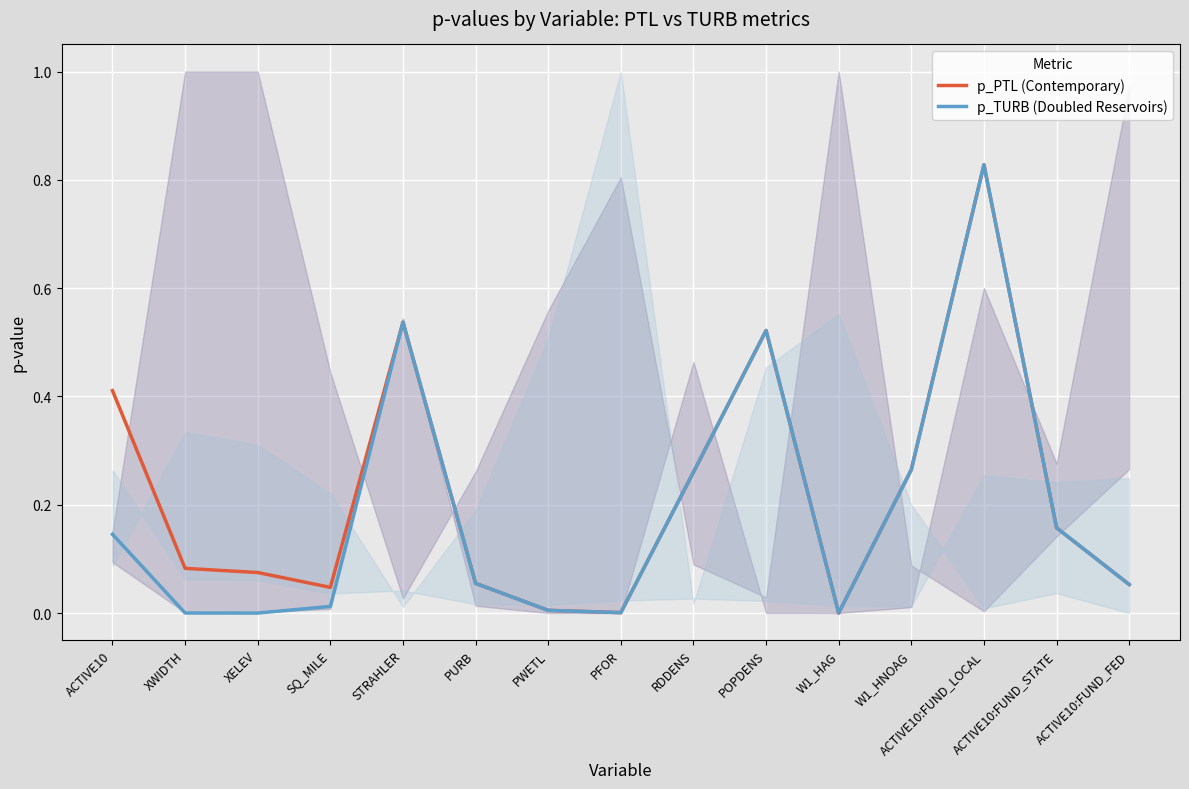

Reading right to left, transcribe all the data shown in this chart.

p_PTL (Contemporary): ACTIVE10:FUND_FED=0.1	ACTIVE10:FUND_STATE=0.2	ACTIVE10:FUND_LOCAL=0.8	W1_HNOAG=0.3	W1_HAG=0.0	POPDENS=0.5	RDDENS=0.3	PFOR=0.0	PWETL=0.0	PURB=0.1	STRAHLER=0.5	SQ_MILE=0.0	XELEV=0.1	XWIDTH=0.1	ACTIVE10=0.4
p_TURB (Doubled Reservoirs): ACTIVE10:FUND_FED=0.1	ACTIVE10:FUND_STATE=0.2	ACTIVE10:FUND_LOCAL=0.8	W1_HNOAG=0.3	W1_HAG=0.0	POPDENS=0.5	RDDENS=0.3	PFOR=0.0	PWETL=0.0	PURB=0.1	STRAHLER=0.5	SQ_MILE=0.0	XELEV=0.0	XWIDTH=0.0	ACTIVE10=0.1